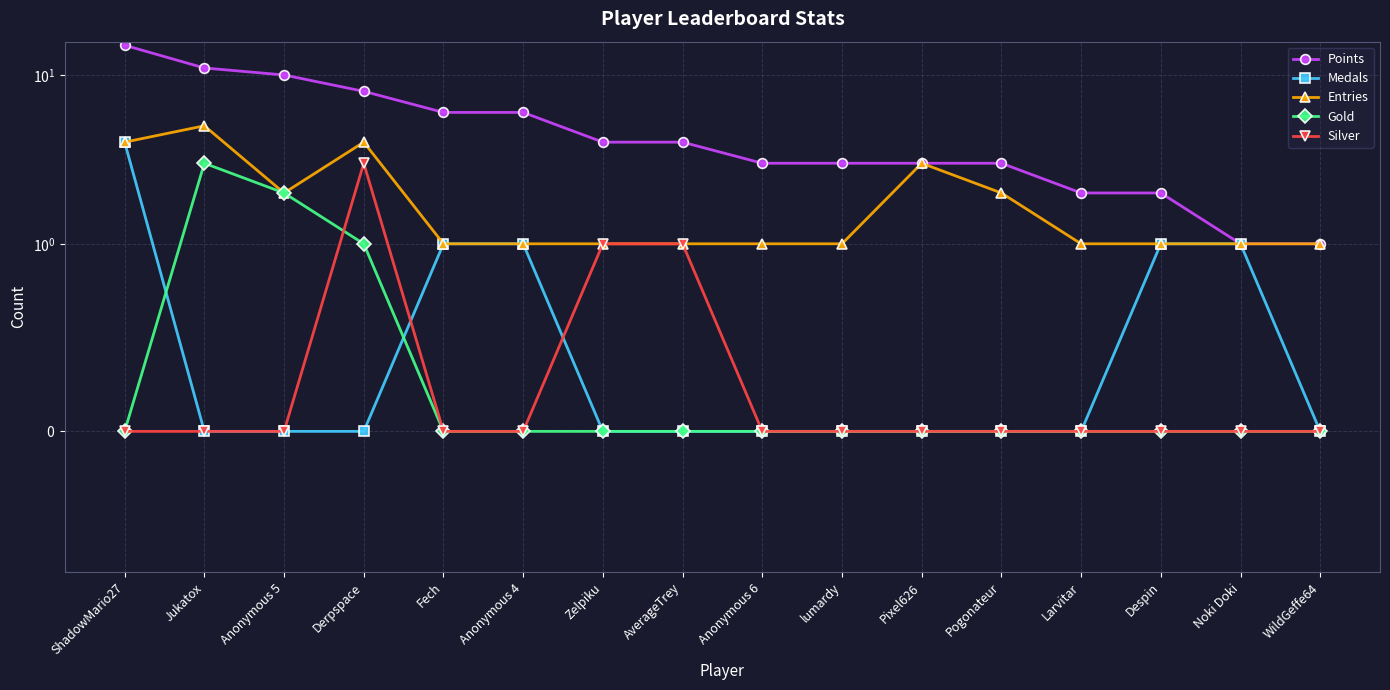

Reading left to right, extract all data points from this chart.

Points: 15	11	10	8	6	6	4	4	3	3	3	3	2	2	1	1
Medals: 4	0	0	0	1	1	0	0	0	0	0	0	0	1	1	0
Entries: 4	5	2	4	1	1	1	1	1	1	3	2	1	1	1	1
Gold: 0	3	2	1	0	0	0	0	0	0	0	0	0	0	0	0
Silver: 0	0	0	3	0	0	1	1	0	0	0	0	0	0	0	0